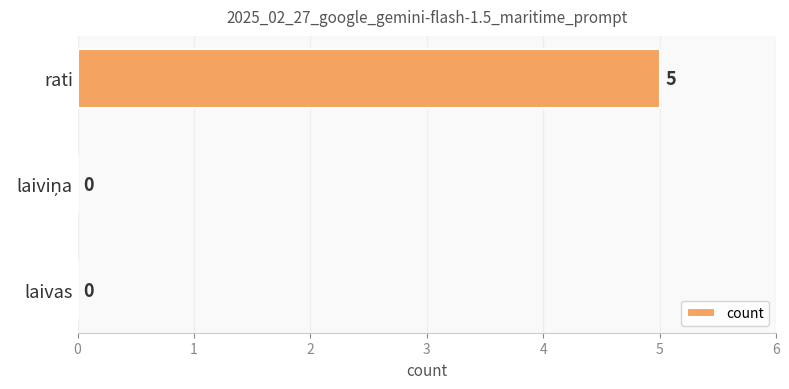

The value at rati is 3. True or false?

False